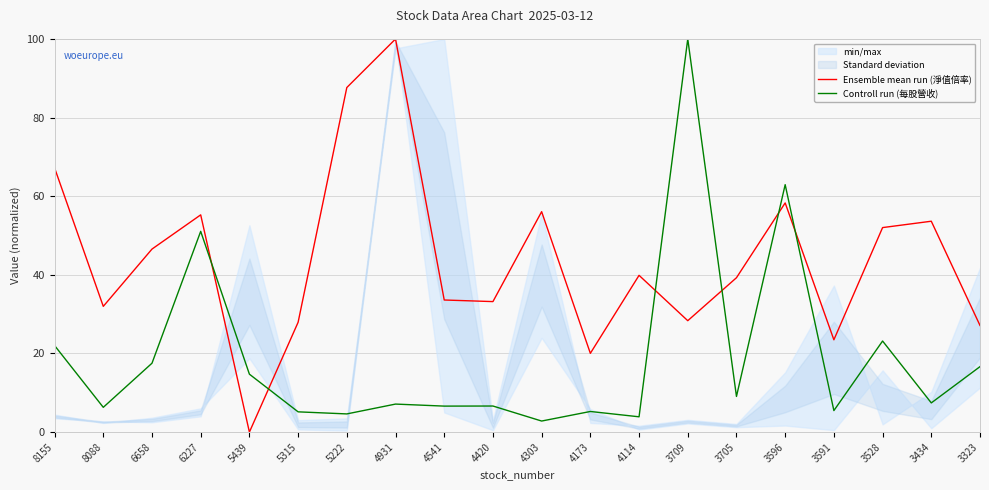

Which series has the widest spread of values?

Ensemble mean run (淨值倍率)